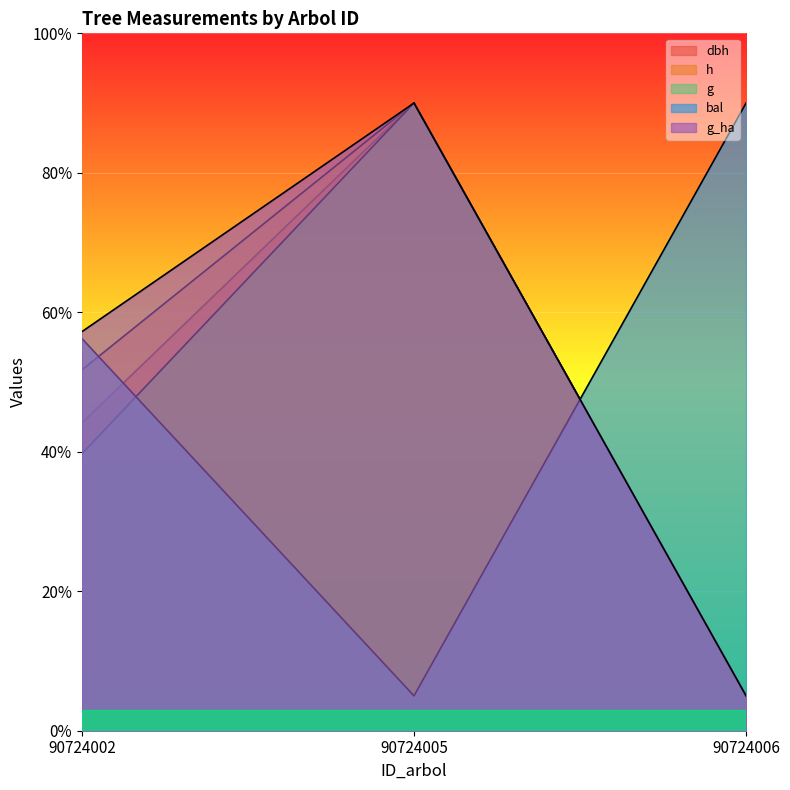

Which series has the largest total across all categories?

g_ha